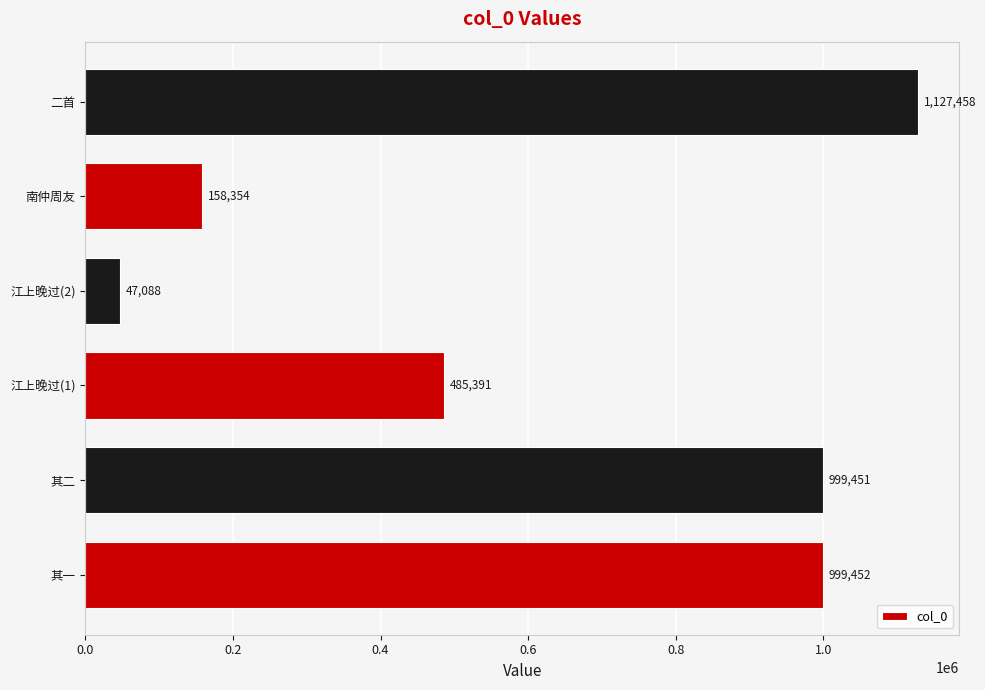

Rank the categories by value from highest to lowest.

二首, 其一, 其二, 江上晚过(1), 南仲周友, 江上晚过(2)